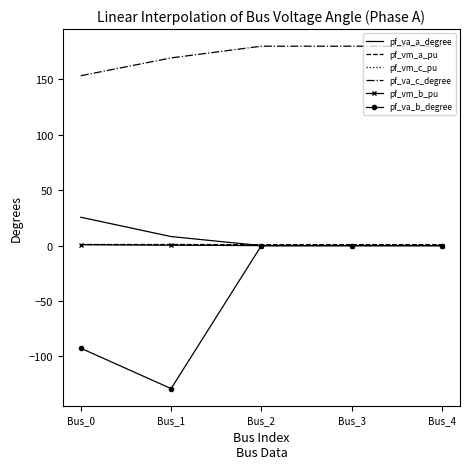

What is the maximum value for pf_va_c_degree?

180.0